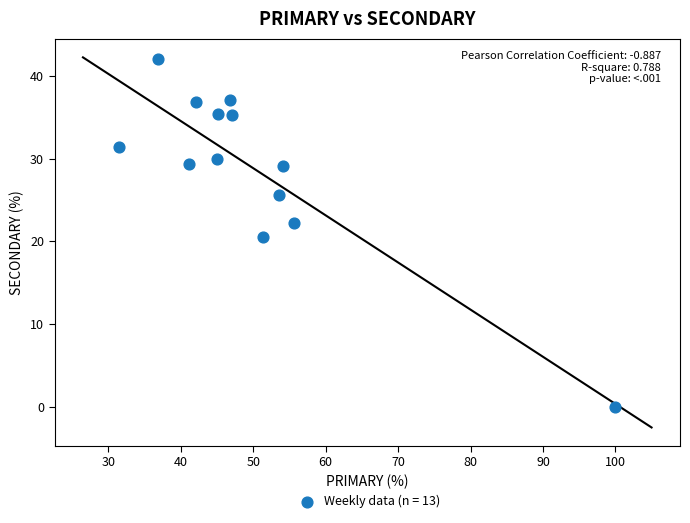

What is the range of Y values (max minus min)?

42.1